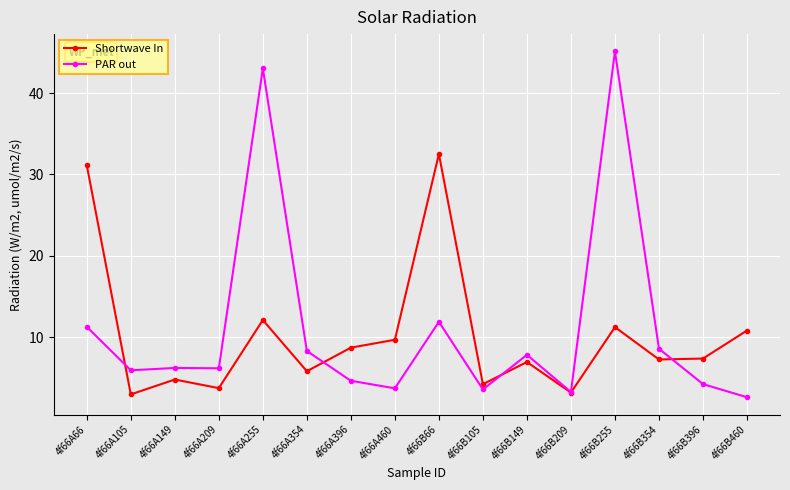

How many series are shown in this chart?

2